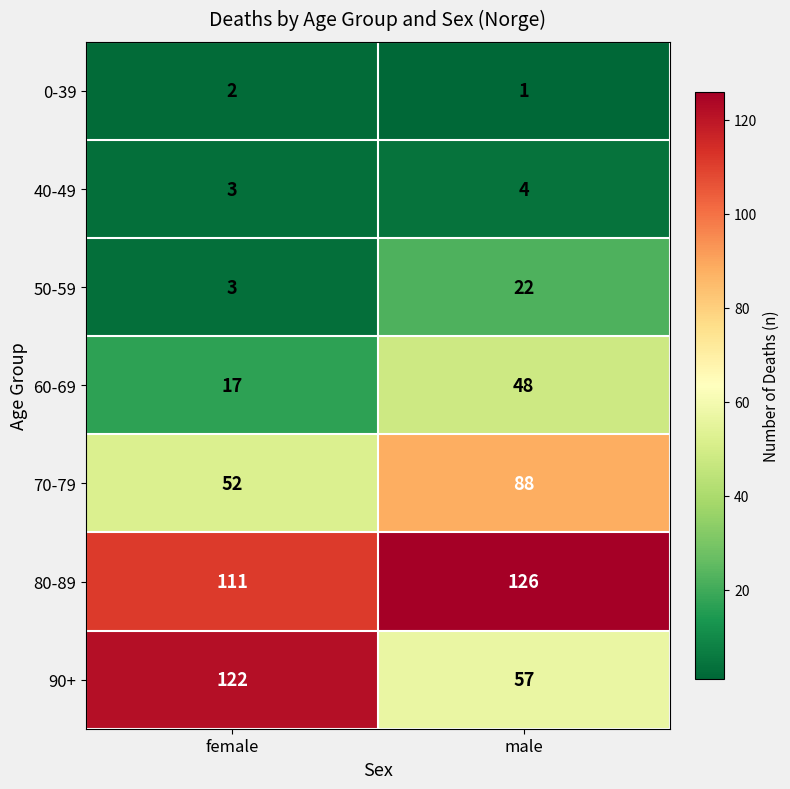

True or false: 70-79 has a value of 88 at male.

True